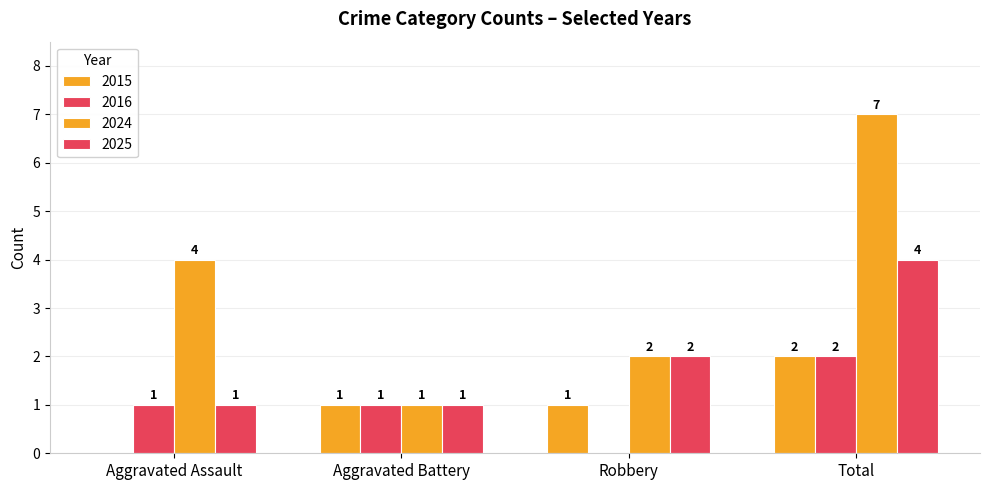

How many groups of bars are there?

4